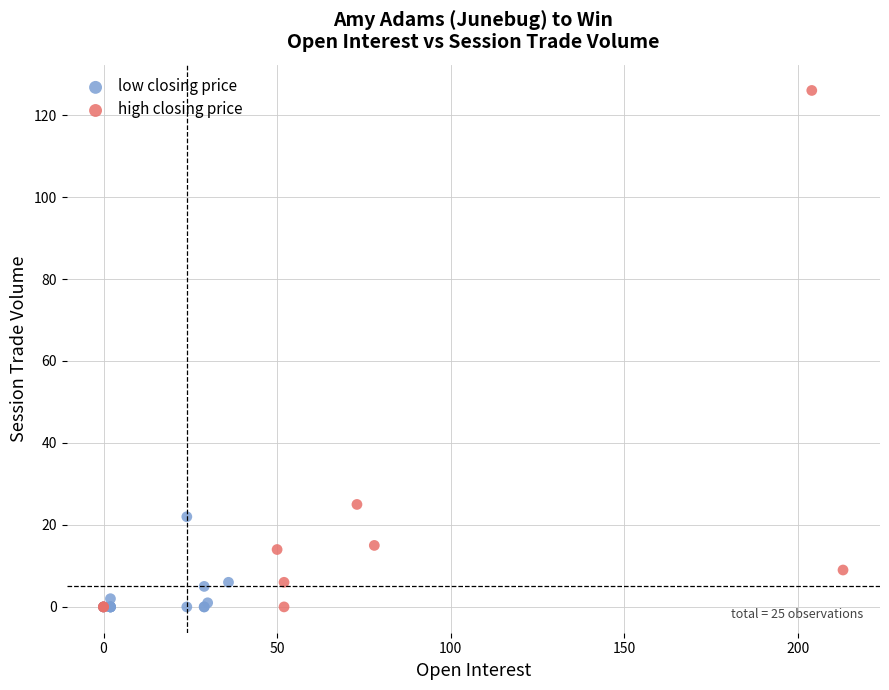

Which series has the widest spread of Y values?

high closing price